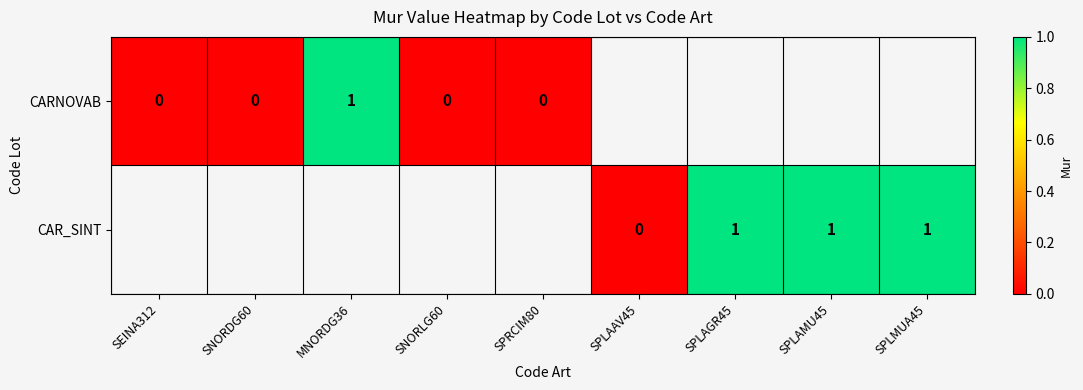

The CAR_SINT series shows 1 at SPLAGR45. True or false?

True